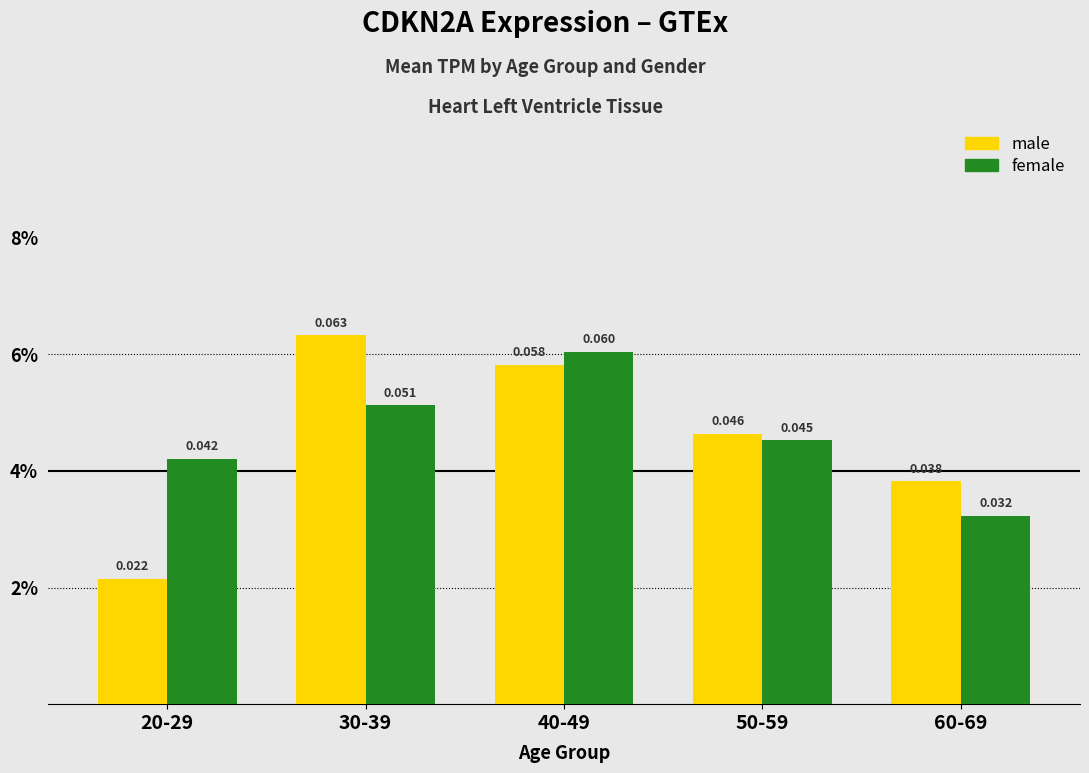

At how many categories does at least one series exceed 0?

5